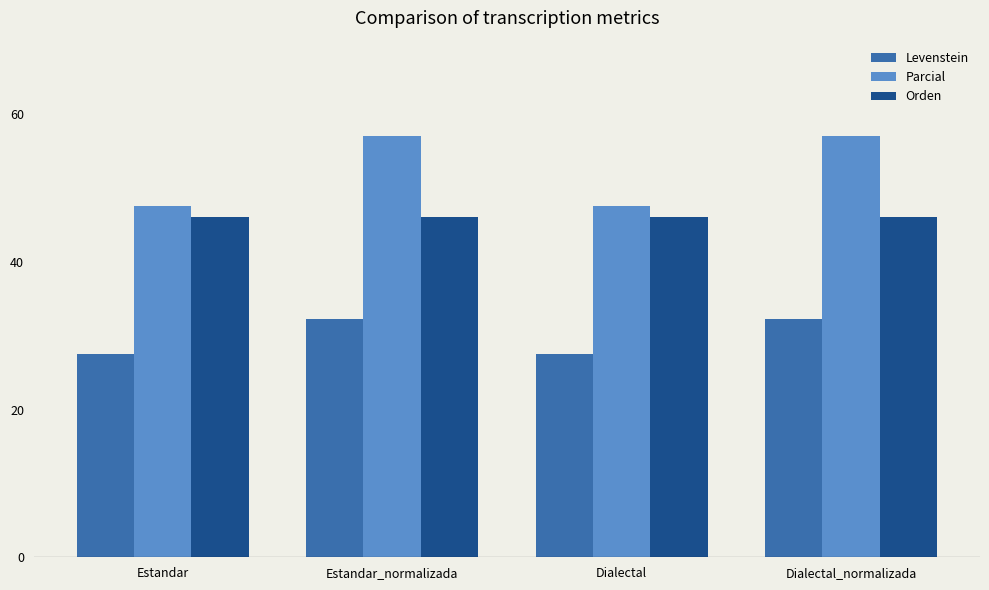

At Estandar, list the series in order from largest to smallest.

Parcial, Orden, Levenstein